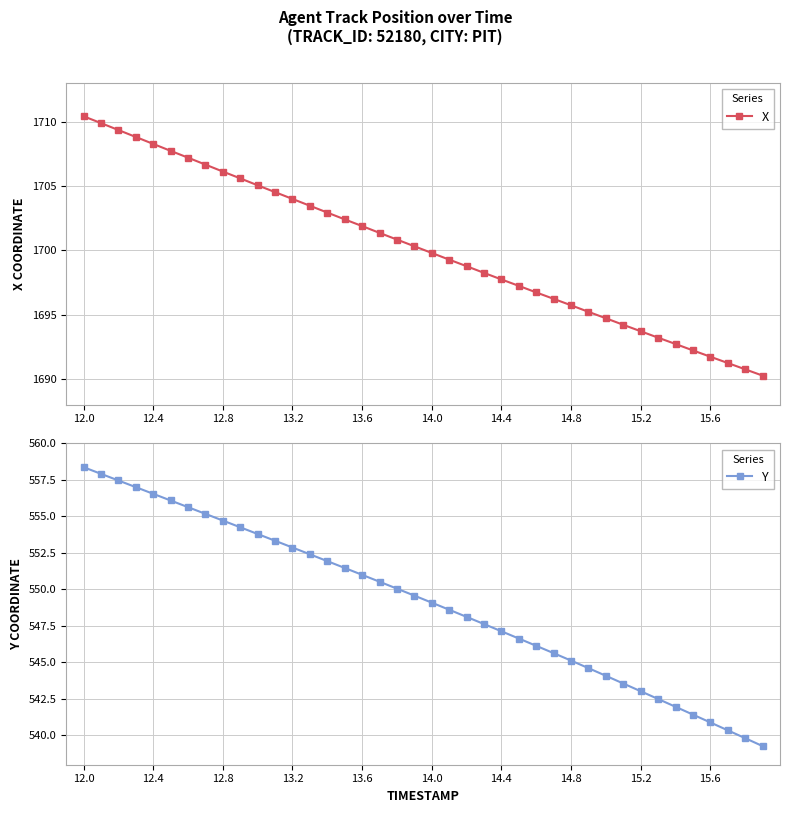

How many lines are shown in the chart?

2